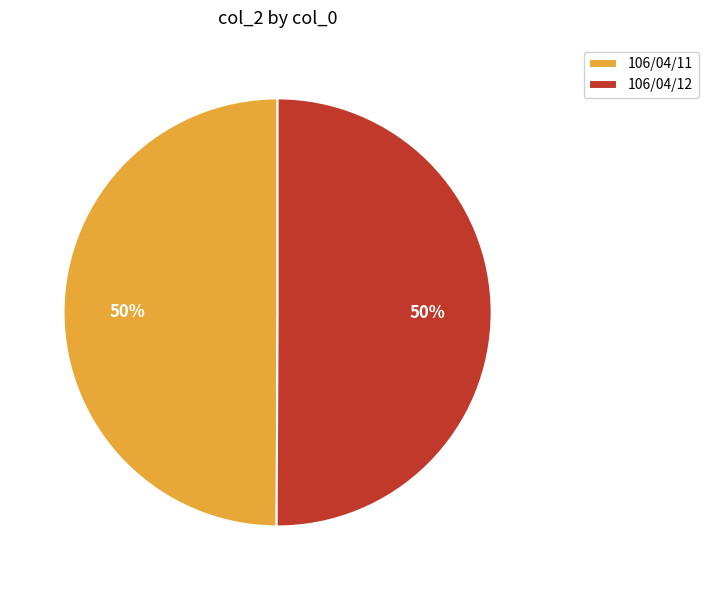

To the nearest percent, what percentage of the pie is 106/04/12?

50%